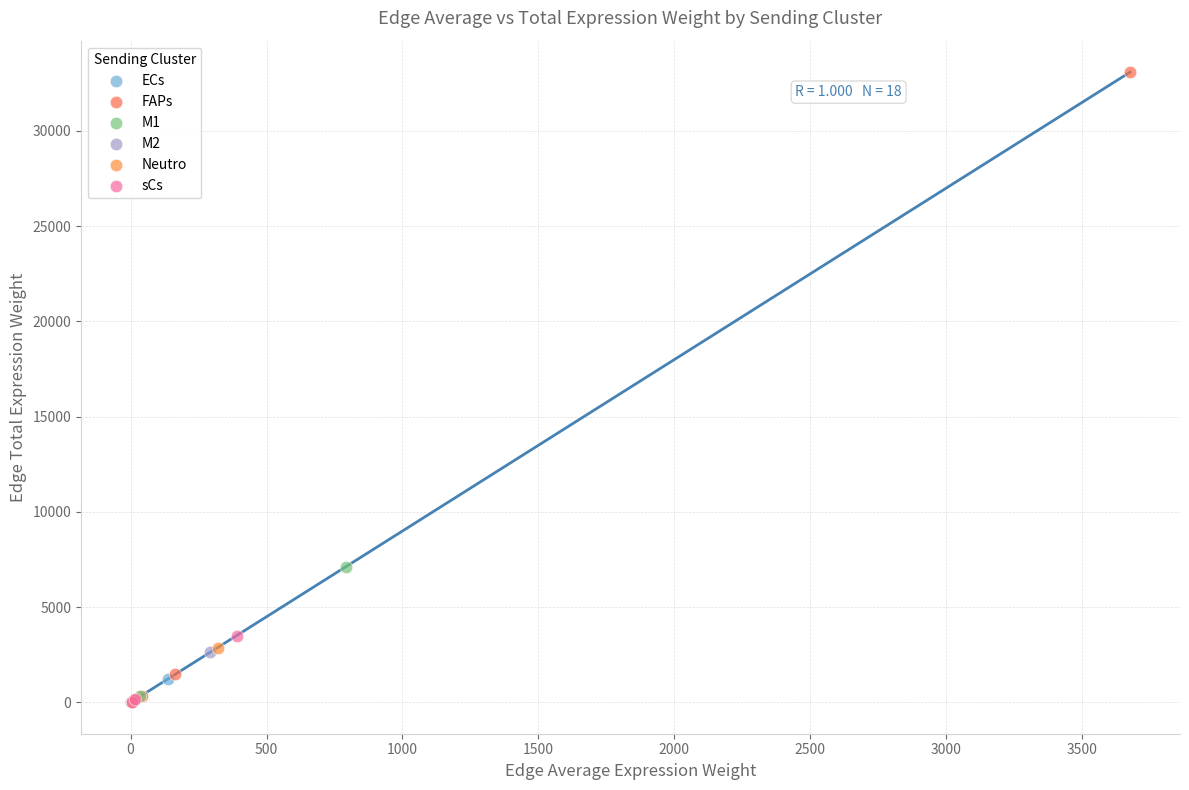

What are all the series names shown in the legend?

ECs, FAPs, M1, M2, Neutro, sCs